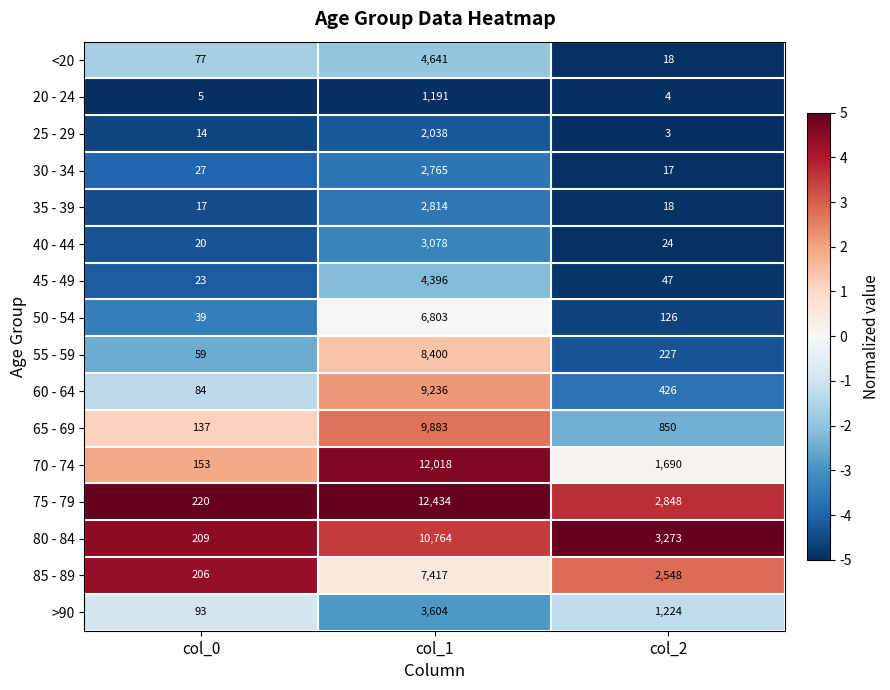

What is the difference between the >90 values at col_0 and col_1?

3511